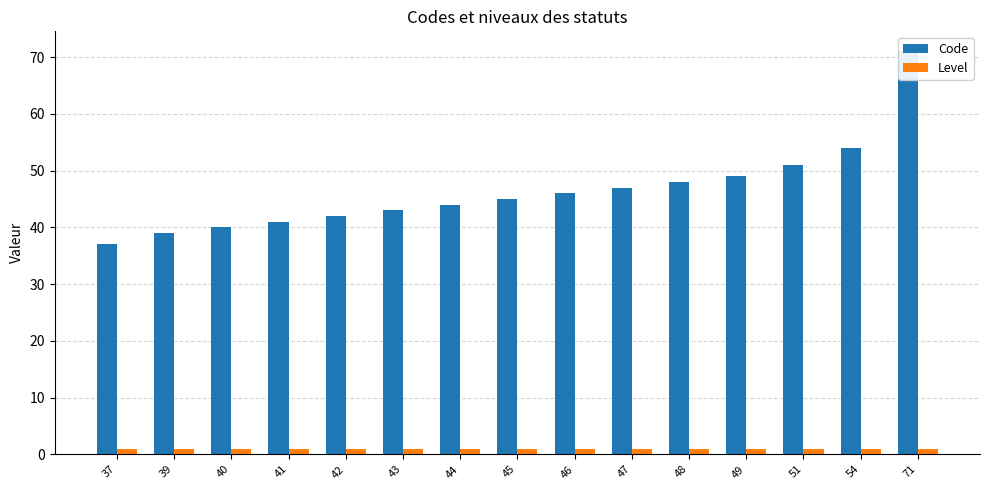

Between 40 and 48, which series saw the biggest shift?

Code